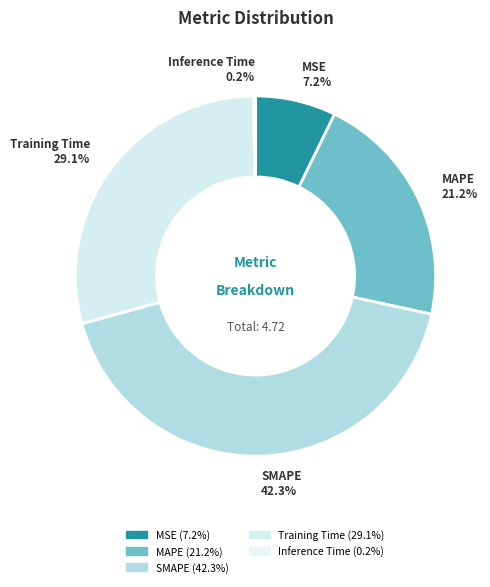

To the nearest percent, what percentage of the pie is SMAPE?

42%